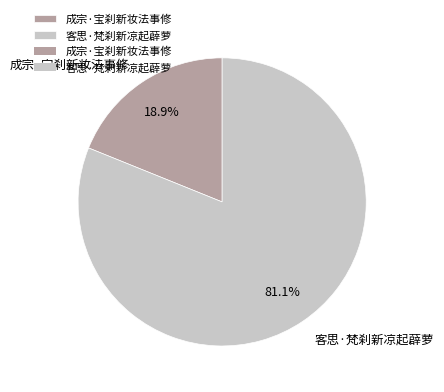

To the nearest percent, what percentage of the pie is 客思·梵刹新凉起薜萝?

81%